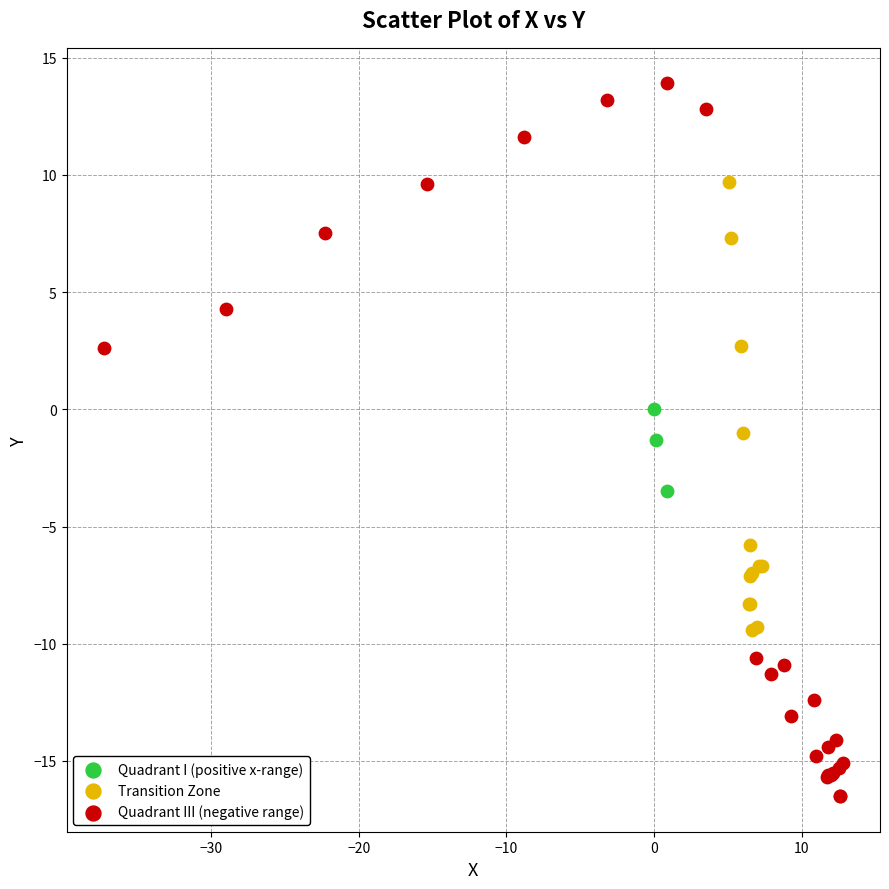

Which series reaches the minimum Y coordinate?

Quadrant III (negative range)